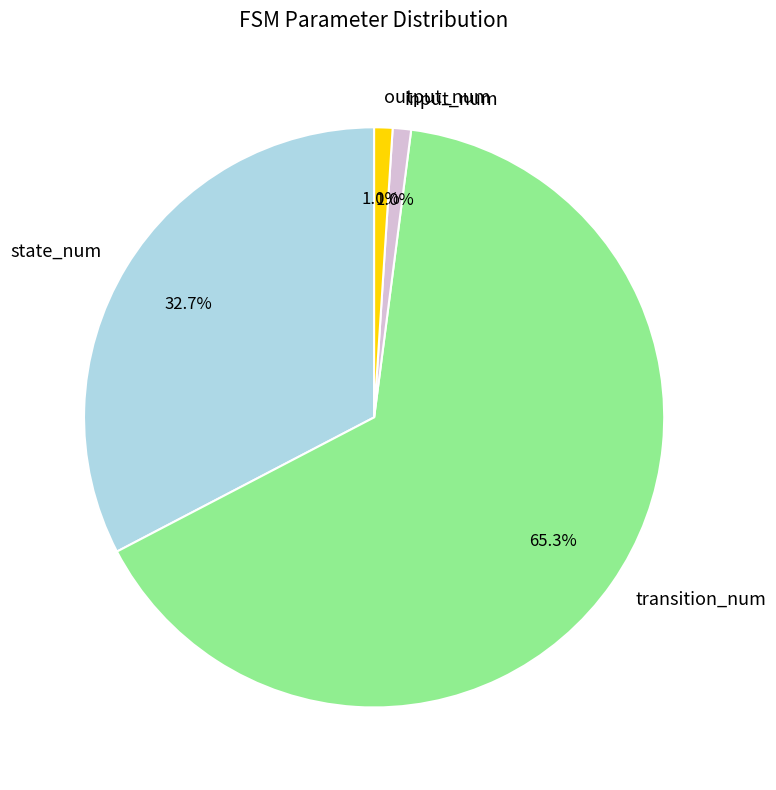

The output_num slice represents 1% of the pie. True or false?

True